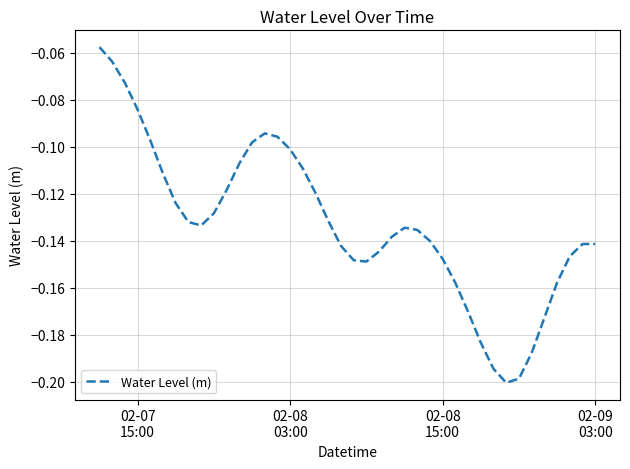

Reading left to right, list all the values displayed in this chart.

-0.1	-0.1	-0.1	-0.1	-0.1	-0.1	-0.1	-0.1	-0.1	-0.1	-0.1	-0.1	-0.1	-0.1	-0.1	-0.1	-0.1	-0.1	-0.1	-0.1	-0.1	-0.1	-0.1	-0.1	-0.1	-0.1	-0.1	-0.1	-0.2	-0.2	-0.2	-0.2	-0.2	-0.2	-0.2	-0.2	-0.2	-0.1	-0.1	-0.1